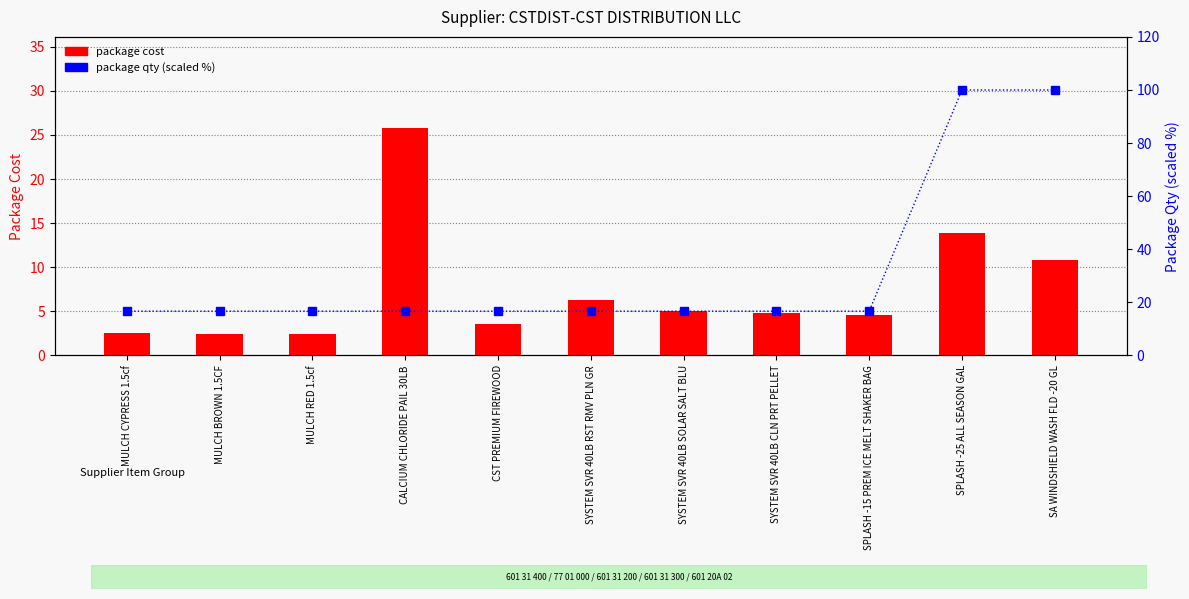

How many series are shown in this chart?

2